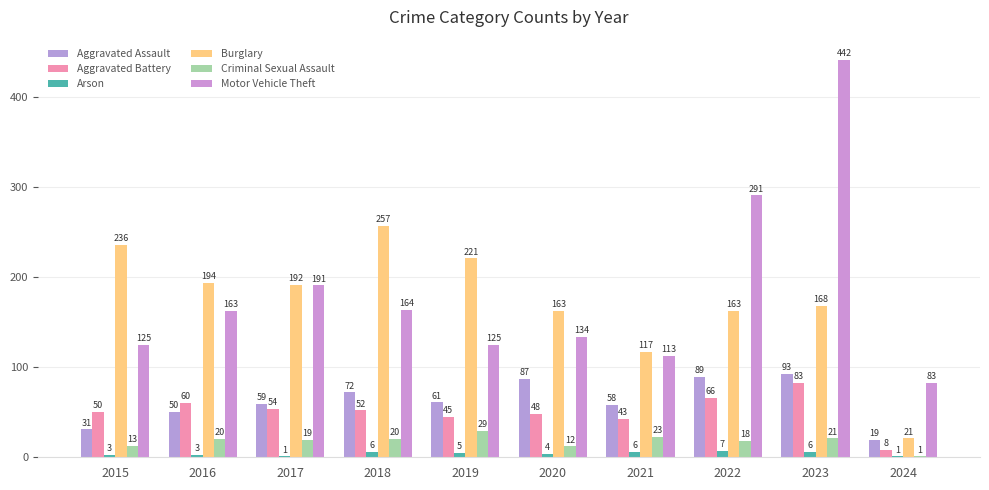

What is the value of the Criminal Sexual Assault bar at the 6th from the left?

12